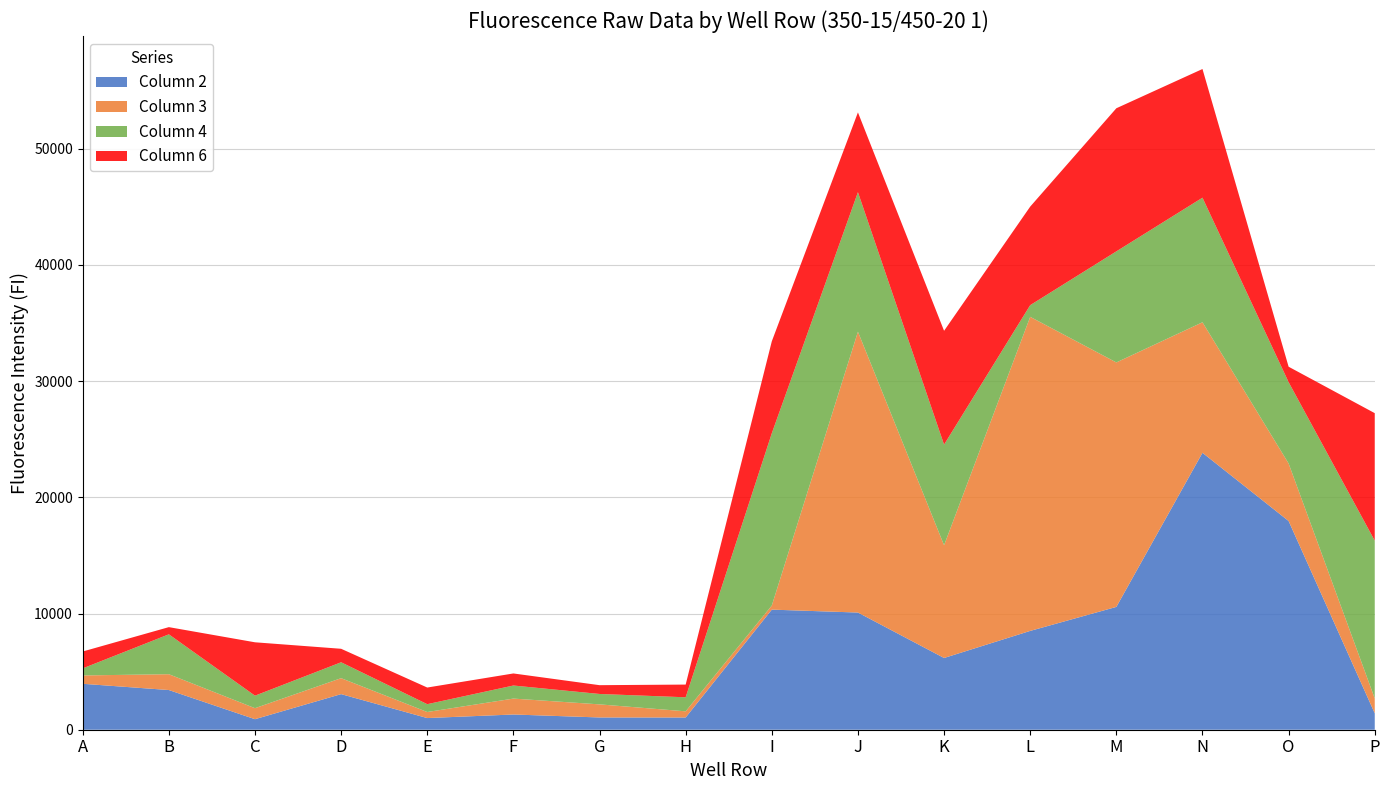

Reading left to right, what are all the values shown in this chart?

Col2: A=3954	B=3416	C=906	D=3064	E=1004	F=1311	G=1055	H=1053	I=10337	J=10086	K=6175	L=8506	M=10571	N=23836	O=17965	P=1410
Col3: A=718	B=1362	C=948	D=1373	E=521	F=1369	G=1127	H=531	I=351	J=24170	K=9704	L=27032	M=21042	N=11233	O=4952	P=1285
Col4: A=608	B=3433	C=1077	D=1369	E=674	F=1125	G=896	H=1208	I=14827	J=12011	K=8661	L=1005	M=9559	N=10724	O=6999	P=13578
Col6: A=1453	B=619	C=4594	D=1161	E=1432	F=1038	G=756	H=1094	I=7915	J=6867	K=9796	L=8482	M=12318	N=11075	O=1328	P=10974